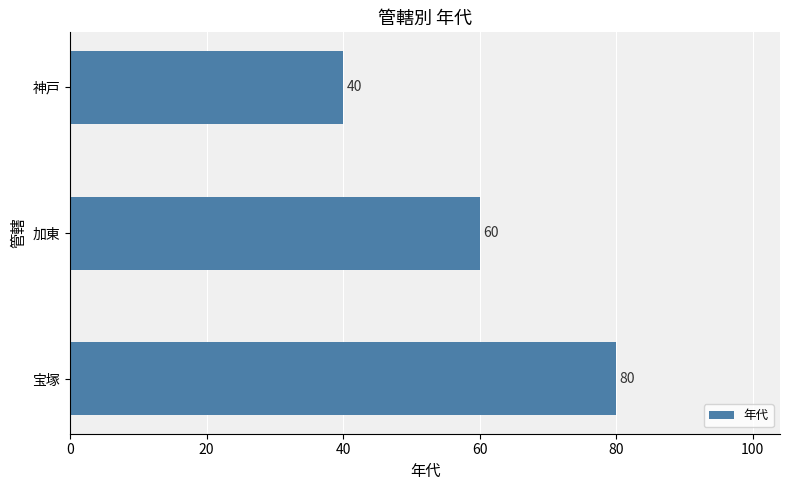

True or false: the data shows 80 at 宝塚.

True